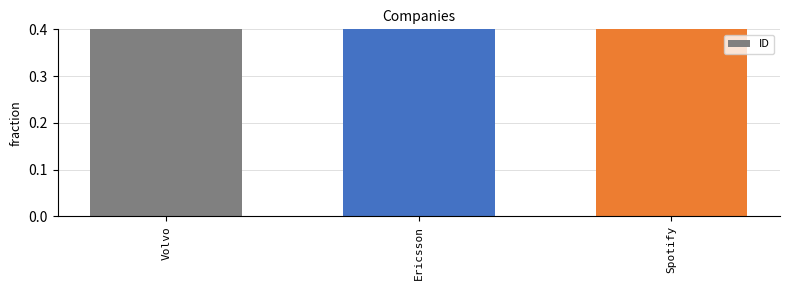

What is the label of the 3rd bar from the right?

Volvo